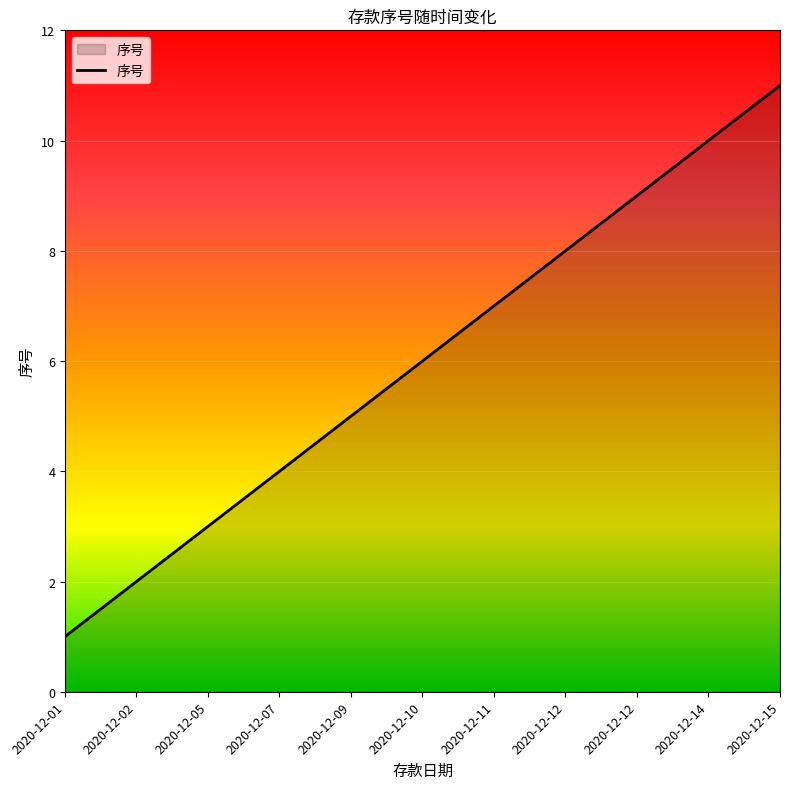

How many lines are shown in the chart?

1